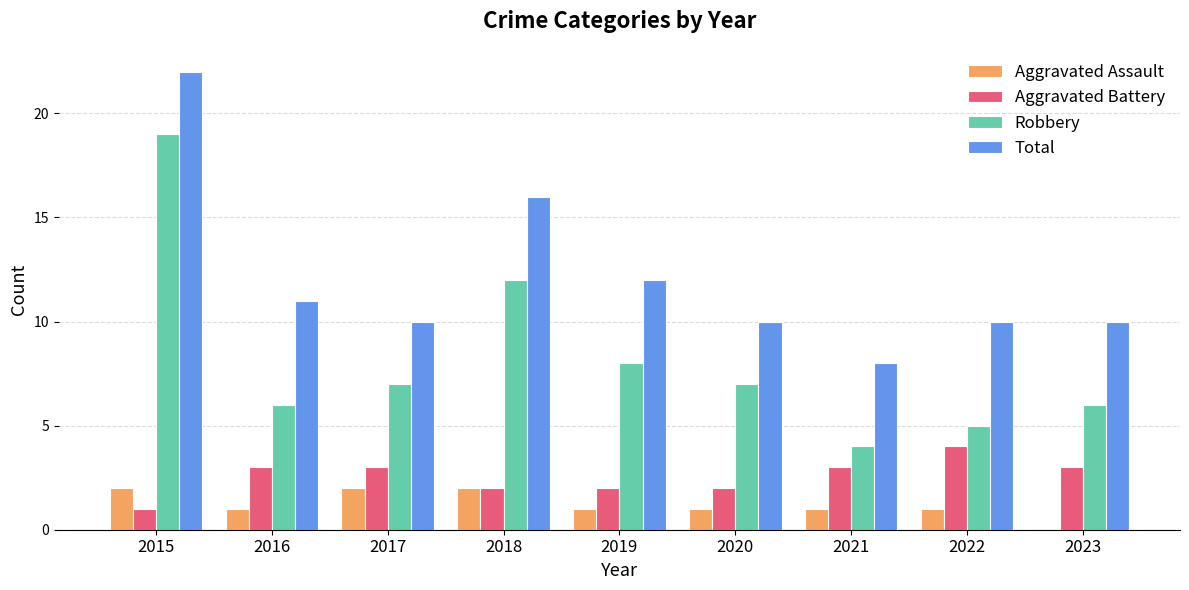

What is the maximum value shown in the chart?

22